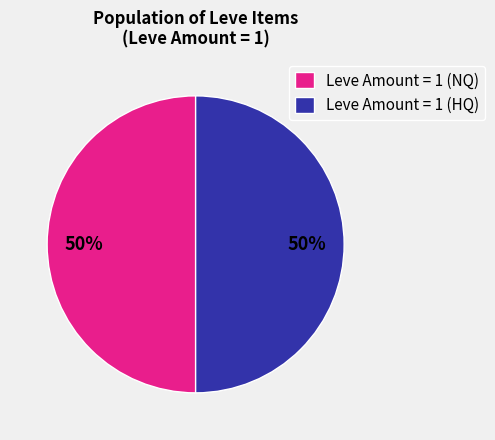

What percentage is the Leve Amount = 1 (NQ) slice, to the nearest percent?

50%